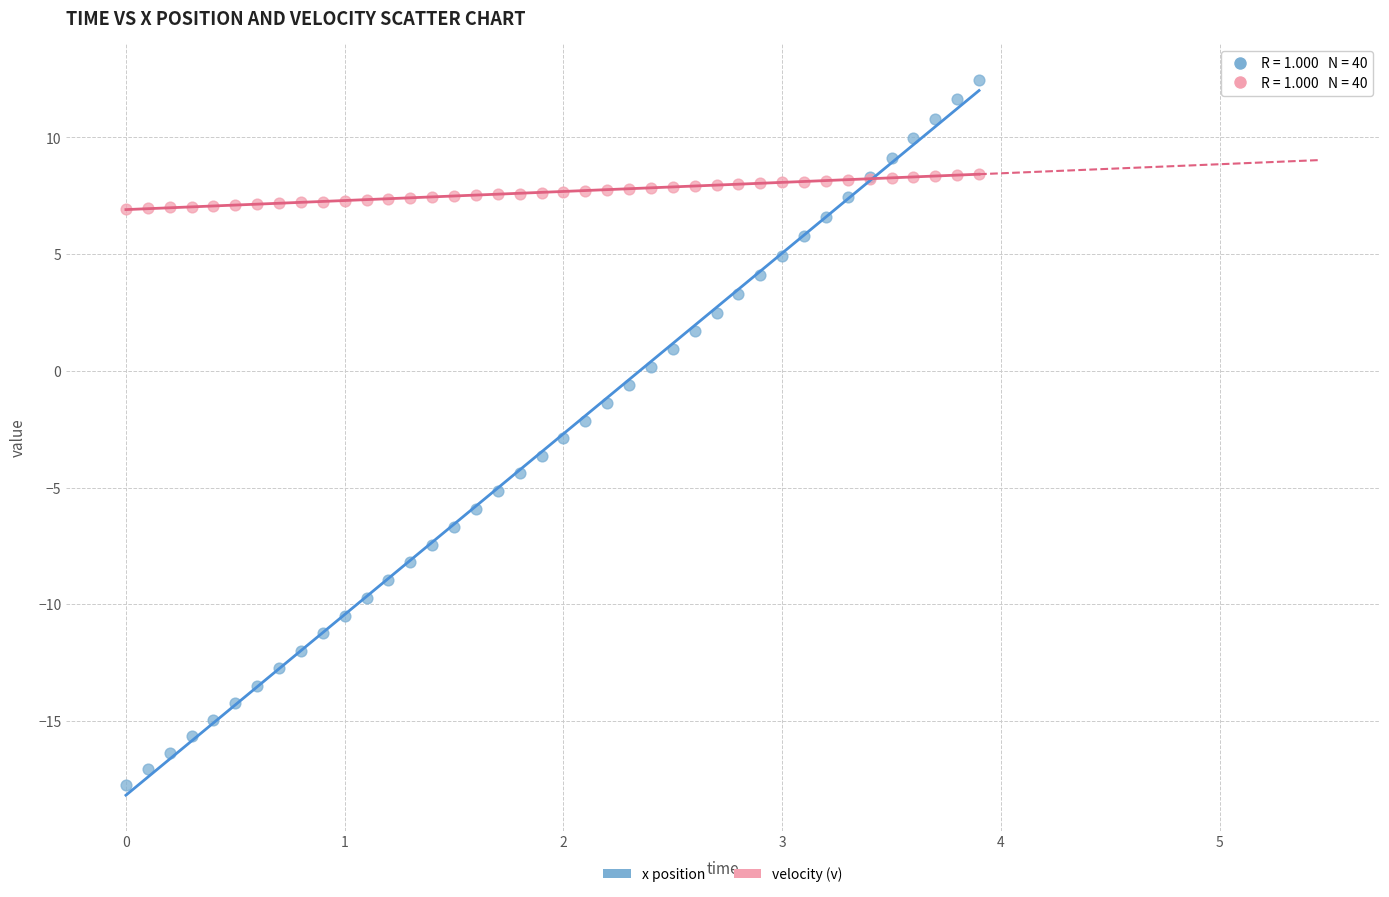

What is the X range (max minus min) for the scatter plot?

3.9